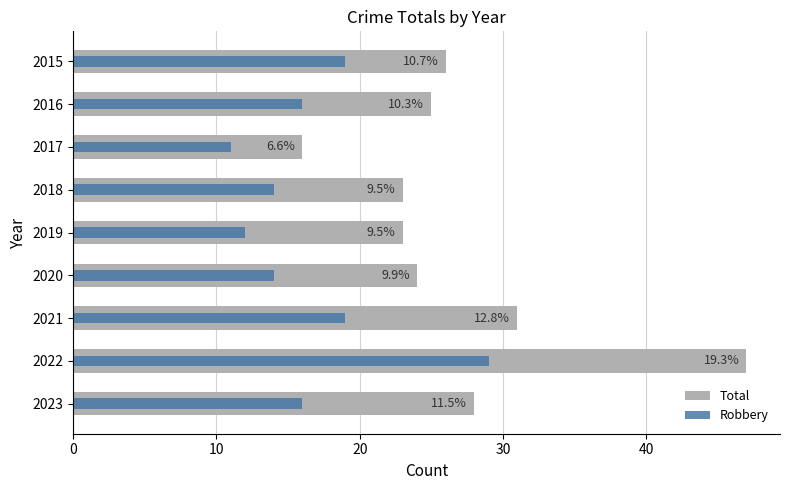

What is the maximum value shown in the chart?

47